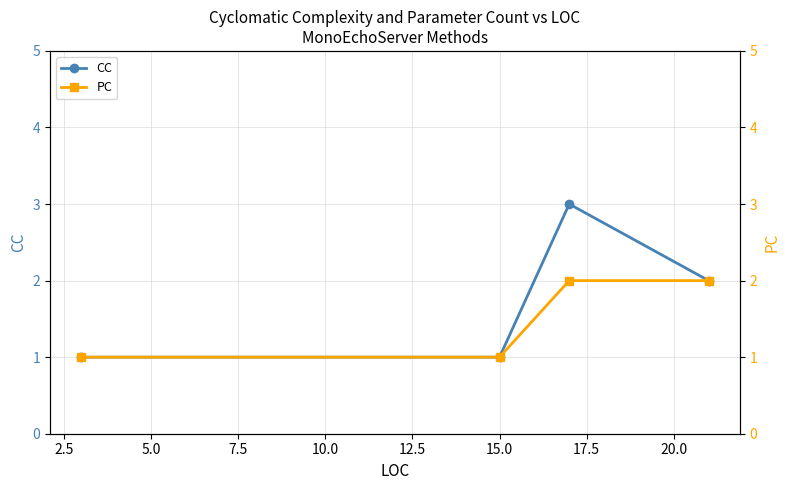

What are all the series names shown in the legend?

CC, PC